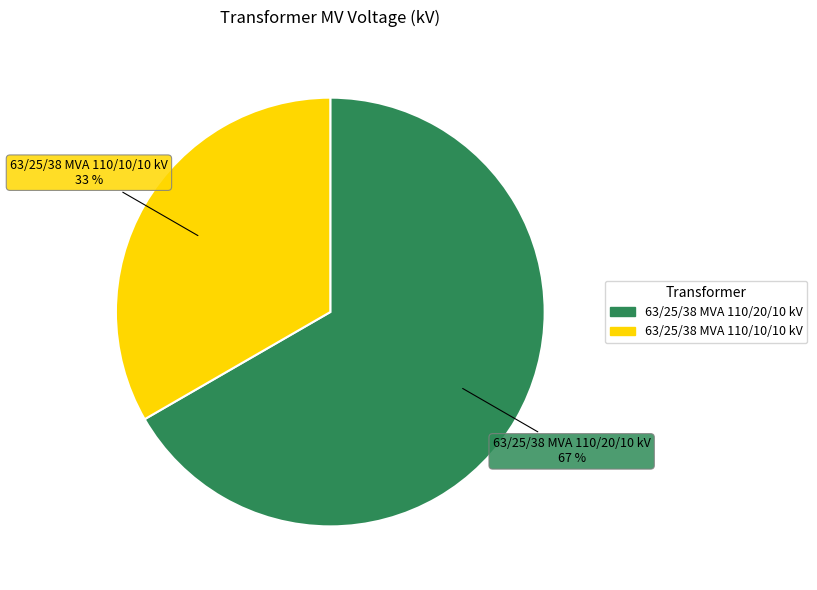

To the nearest percent, what is the average slice percentage?

50%